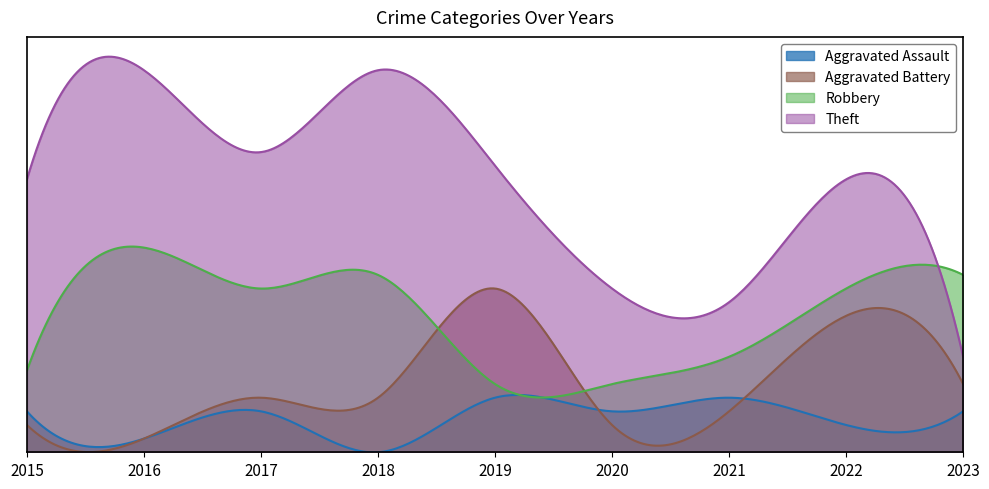

How many intersections are there between Aggravated Assault and Aggravated Battery?

2